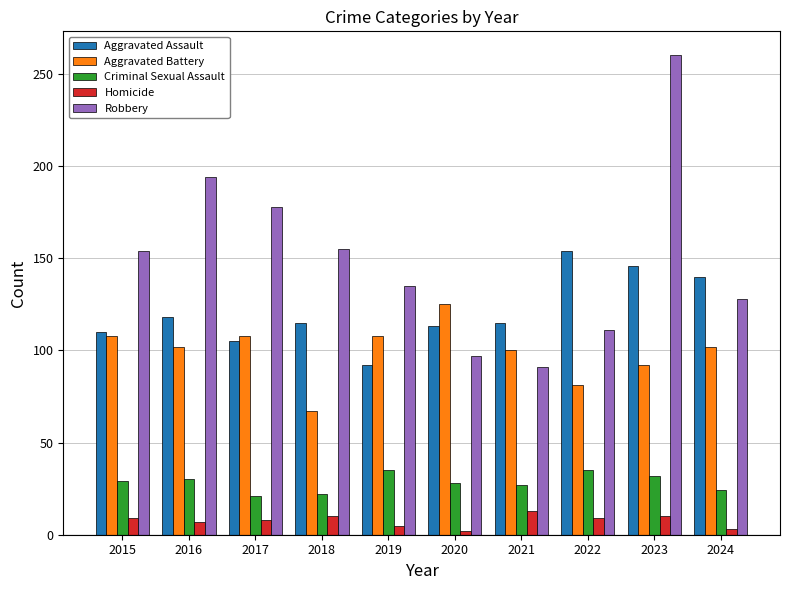

Rank the series by their maximum value, from highest to lowest.

Robbery, Aggravated Assault, Aggravated Battery, Criminal Sexual Assault, Homicide